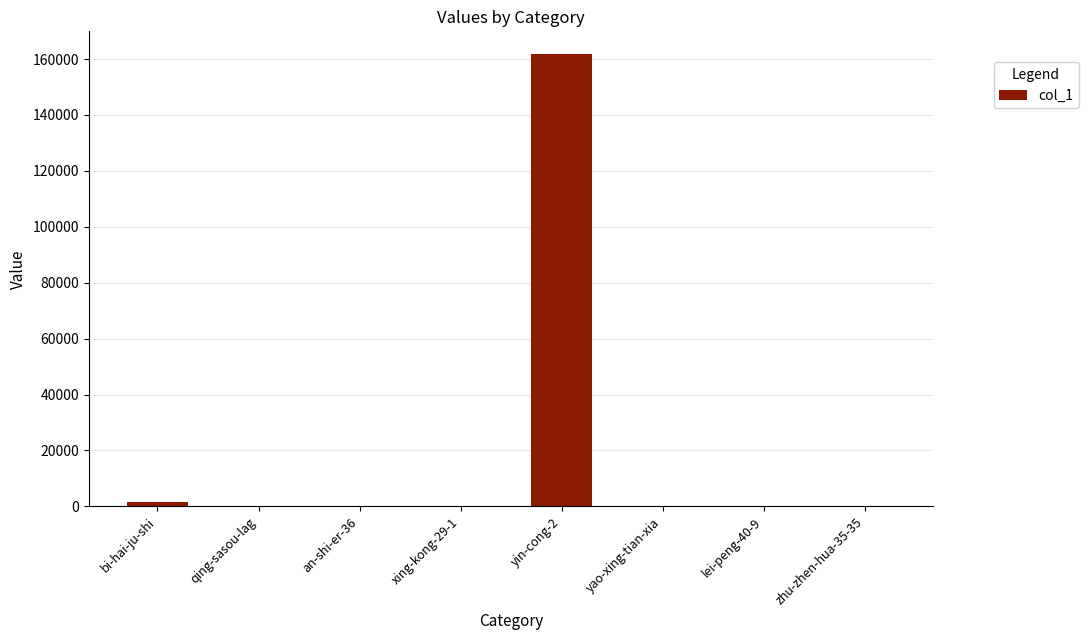

How many series are shown in this chart?

1